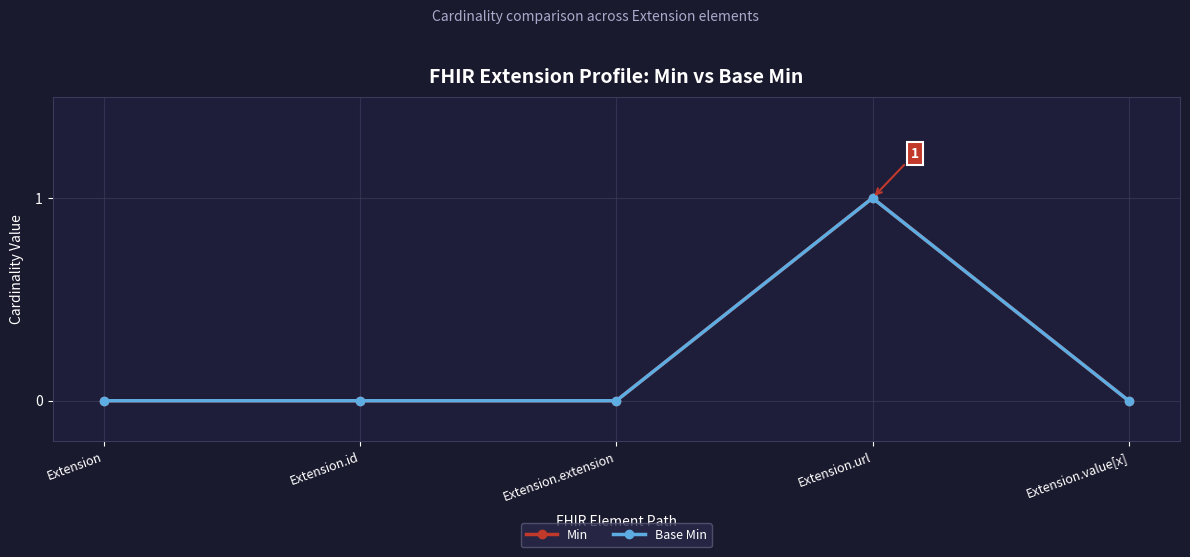

At which category does Min reach its first local peak?

Extension.url